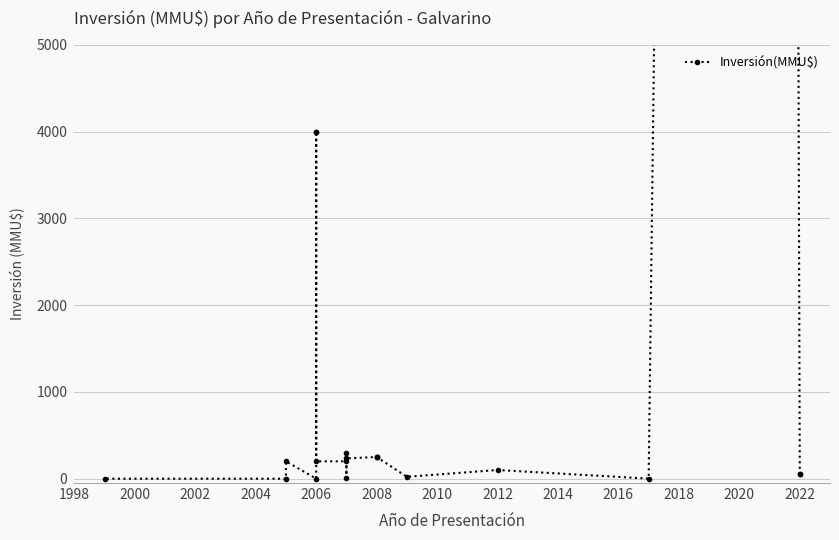

What is the difference between the maximum and minimum values?

111488